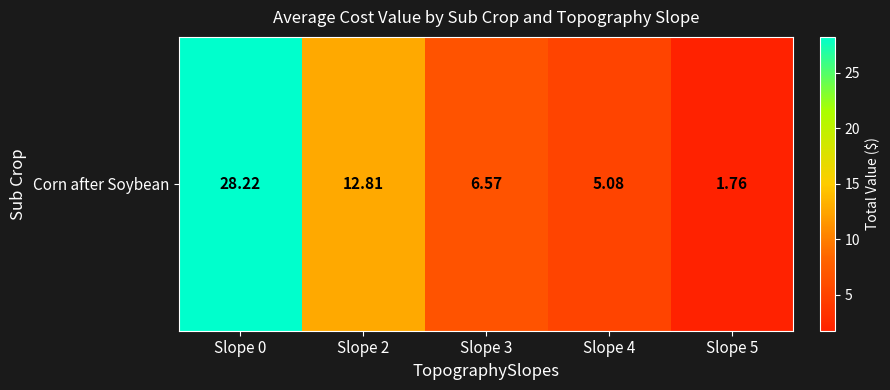

Reading left to right, extract all data points from this chart.

28.2	12.8	6.6	5.1	1.8